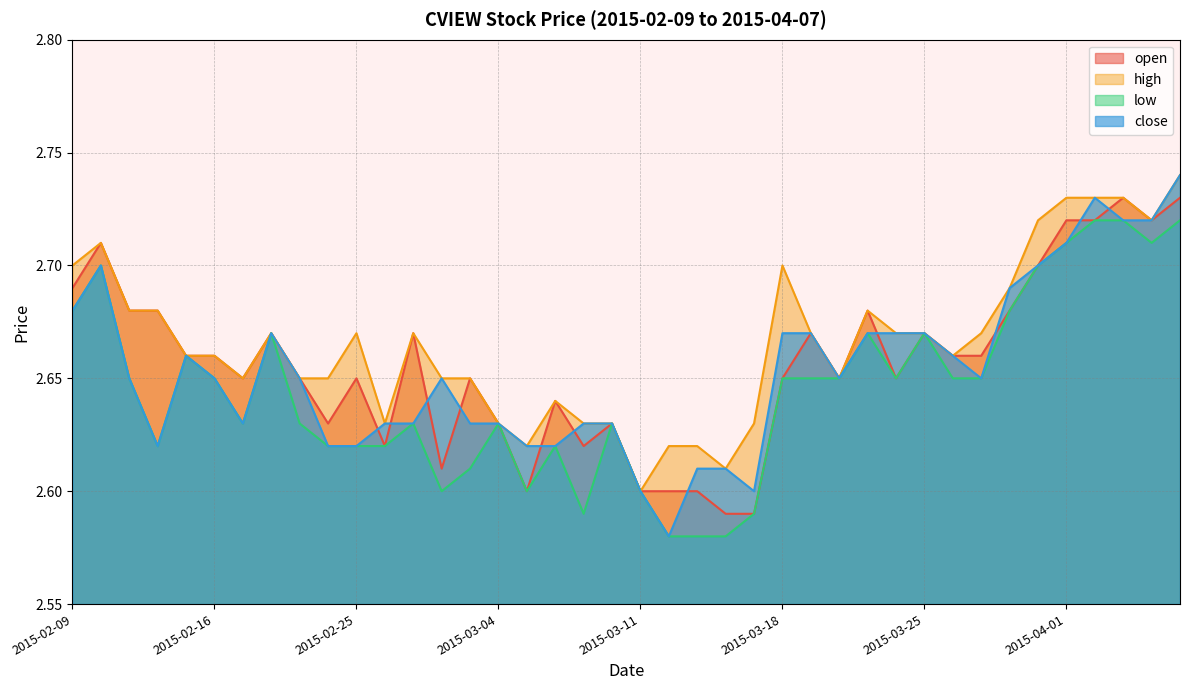

What is the value of the low point at the 32nd from the left?

2.6